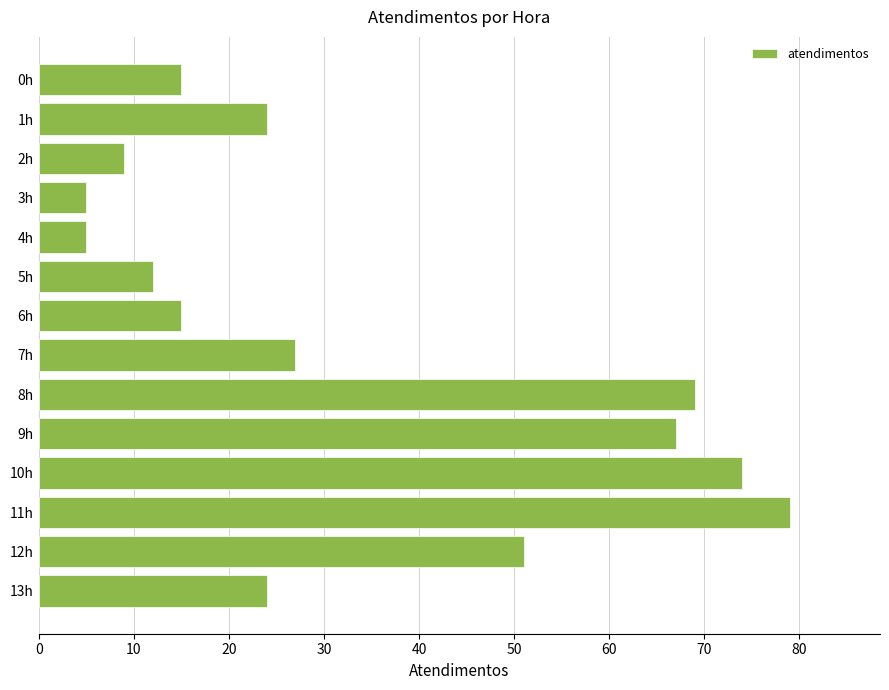

What is the change in value from 1h to 2h?

-15